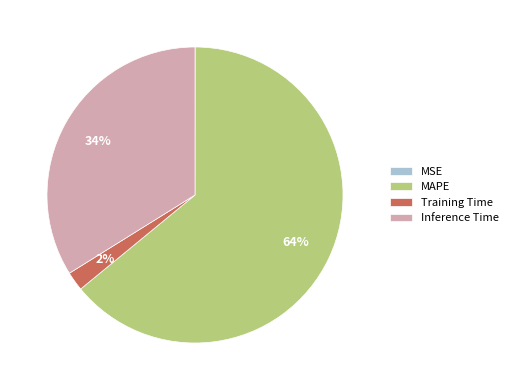

To the nearest percent, what is the difference between the largest and smallest slice percentages?

64%